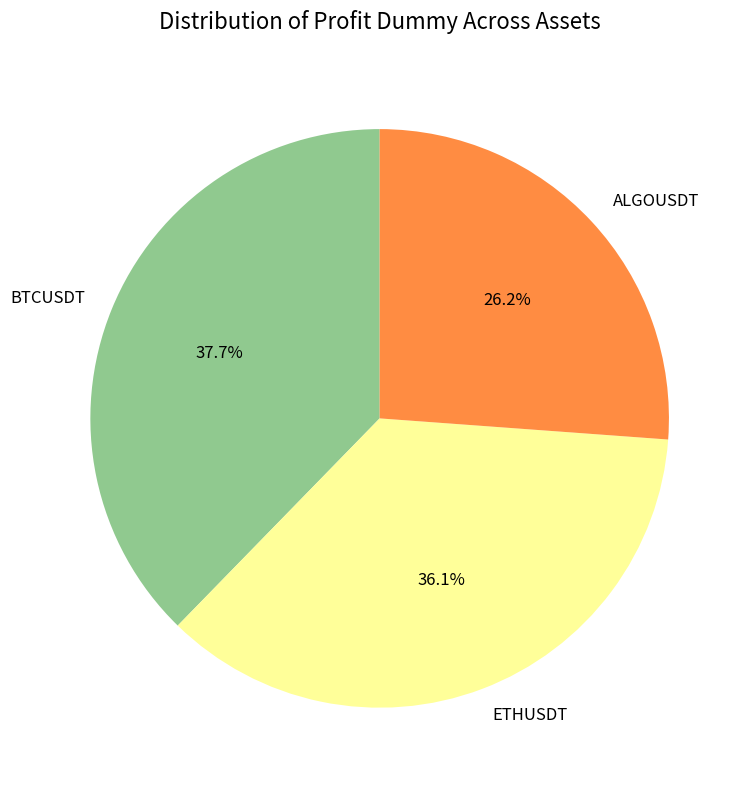

To the nearest percent, what is the average slice percentage?

33%